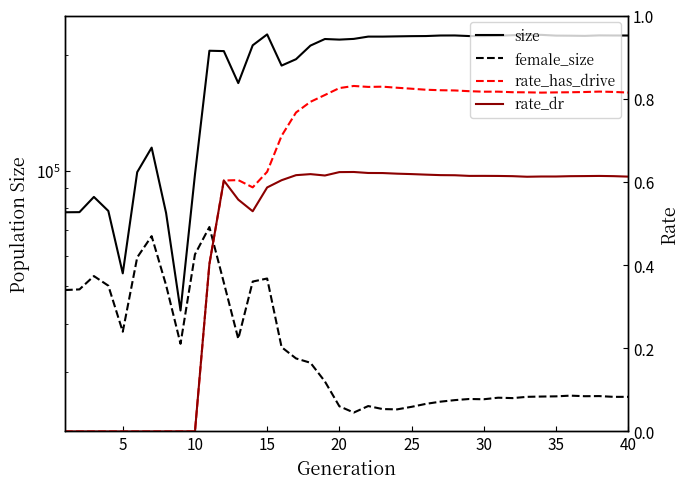

Rank the series by their maximum value, from lowest to highest.

rate_dr, rate_has_drive, female_size, size